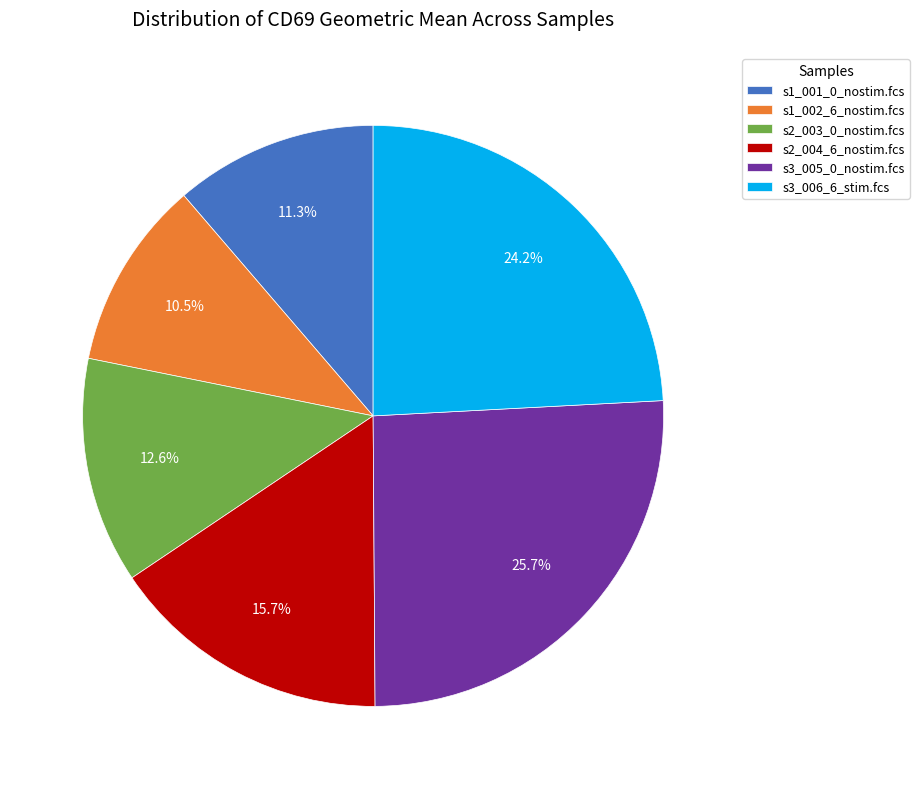

Does any single category account for the majority?

No